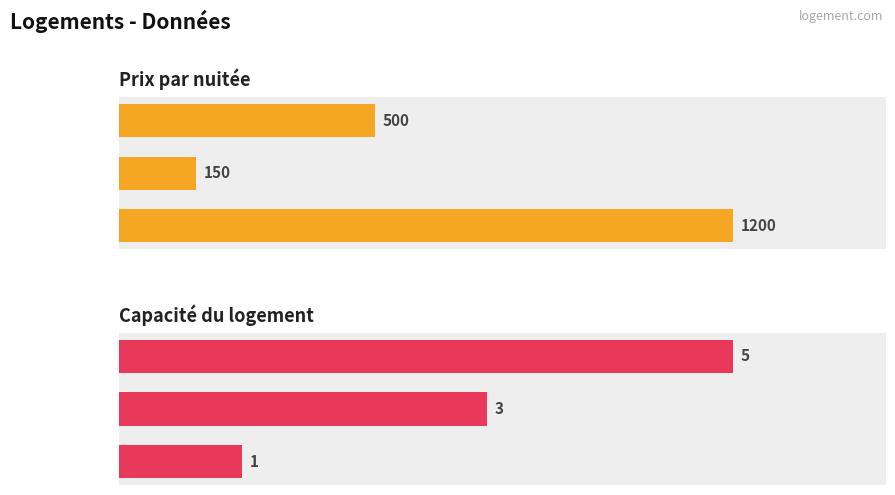

Which series has the widest spread of values?

Prix par nuitée